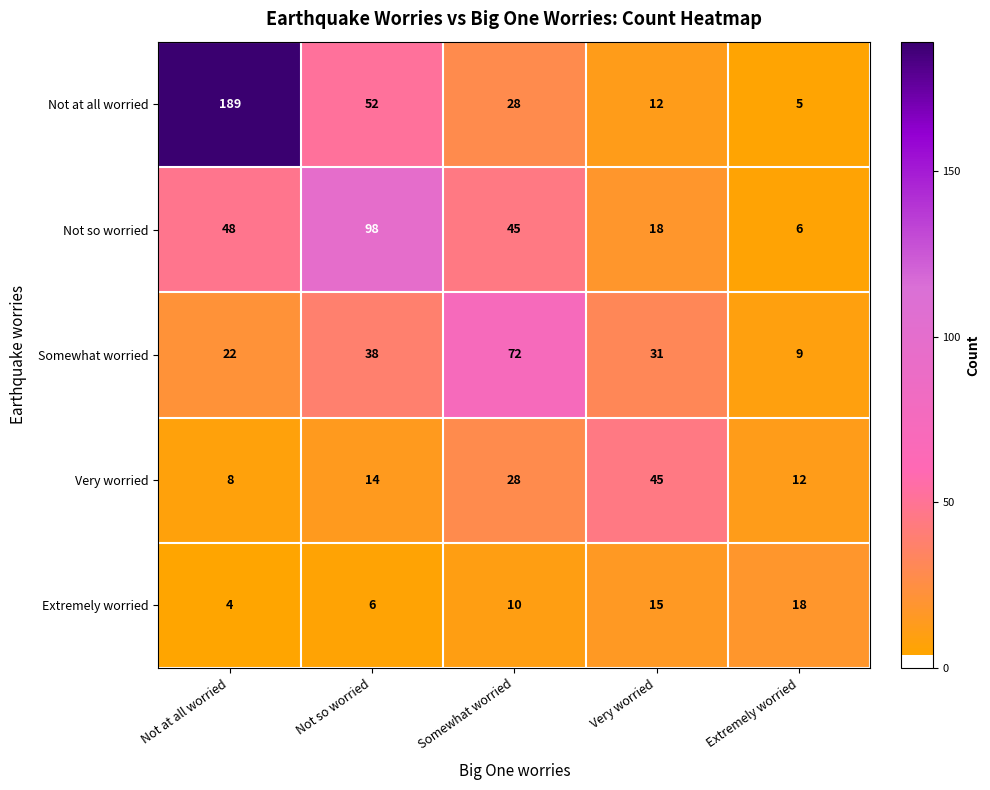

At how many categories does at least one series exceed 142?

1